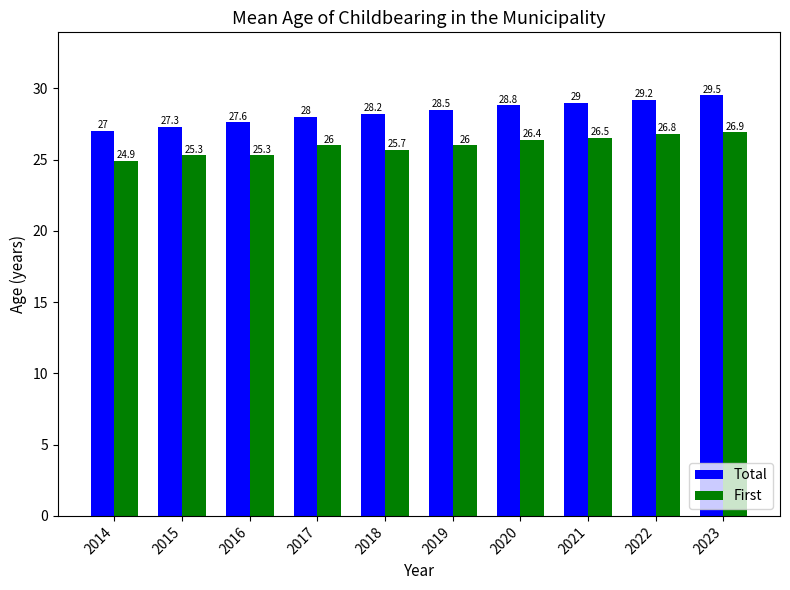

At which category is the sum across all series the highest?

2023